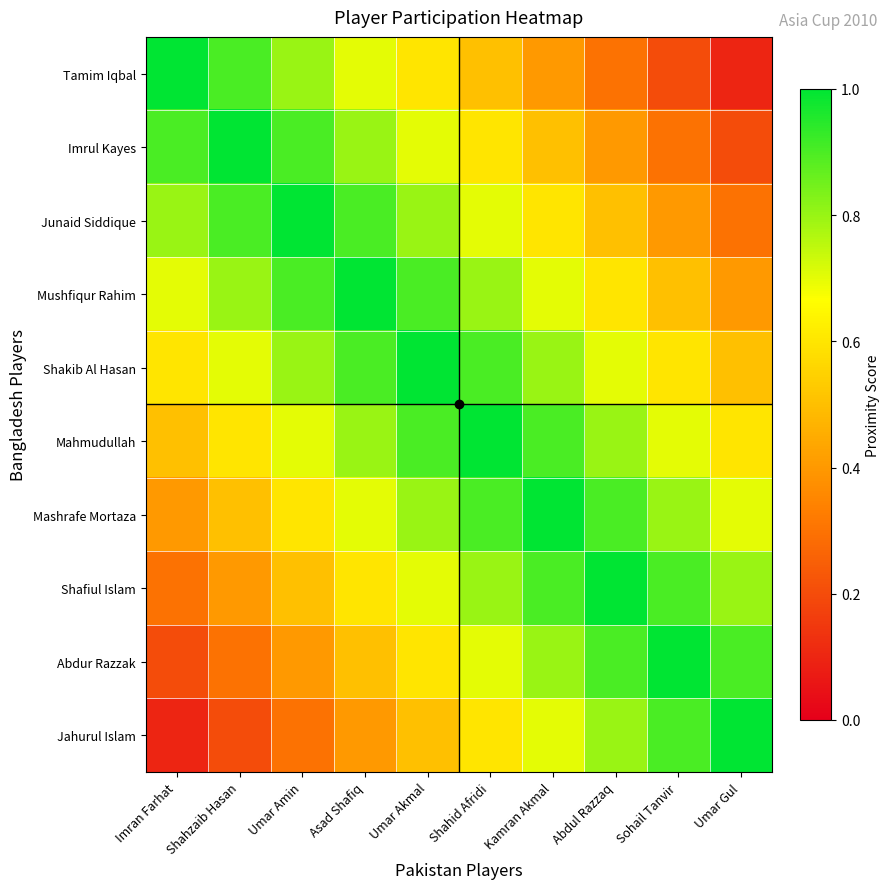

Which label corresponds to the smallest value in the chart?

Umar Gul